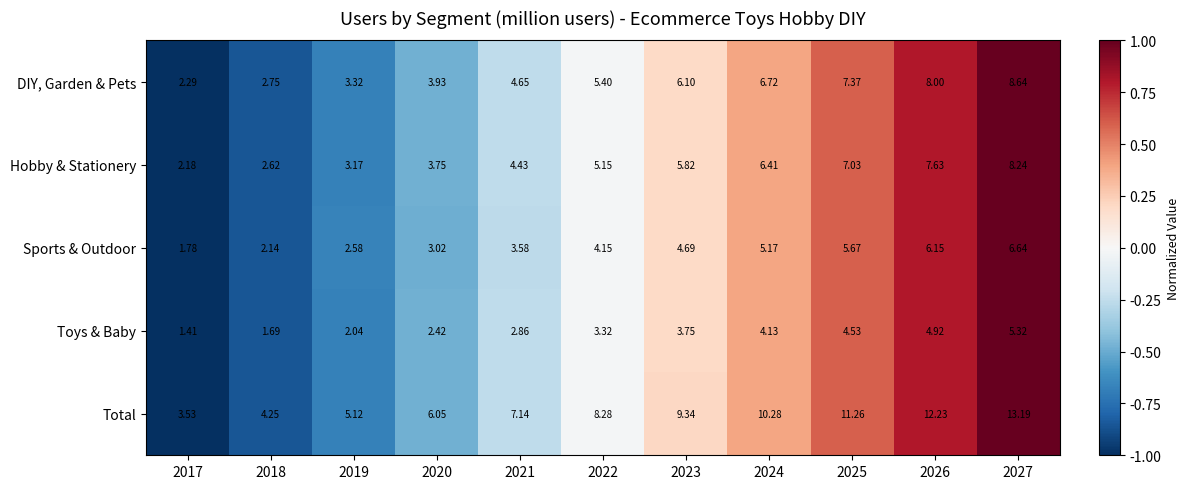

What is the total value across all series at 2026?

38.9